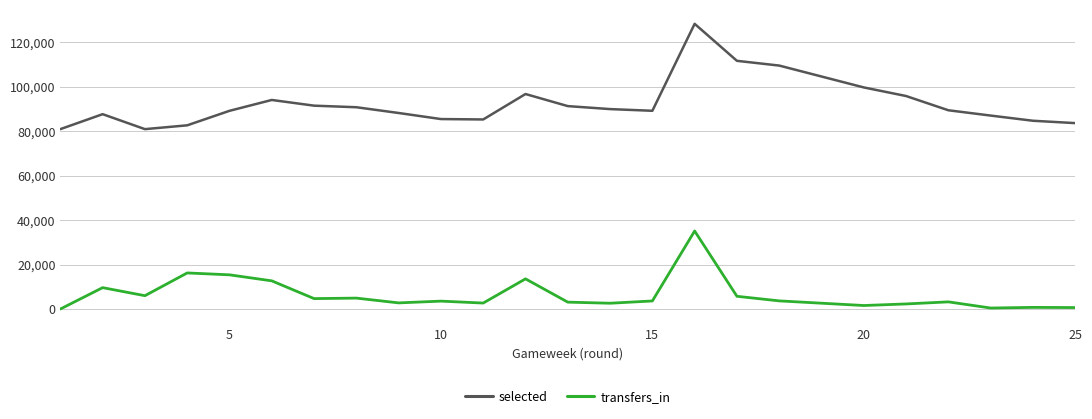

How many values in the selected series are below 89334?

12